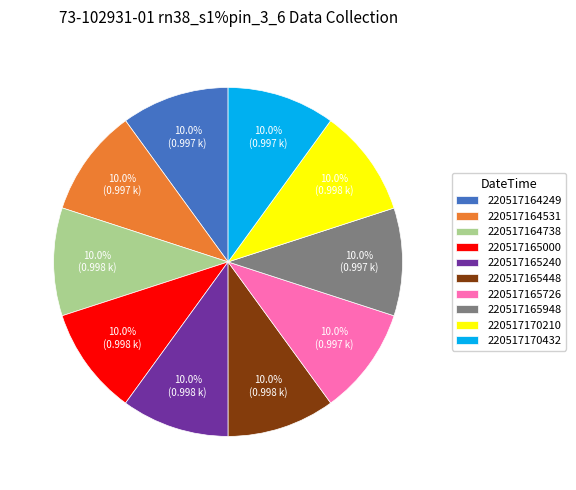

Do 220517170432 and 220517164738 together represent more than half of the pie?

No